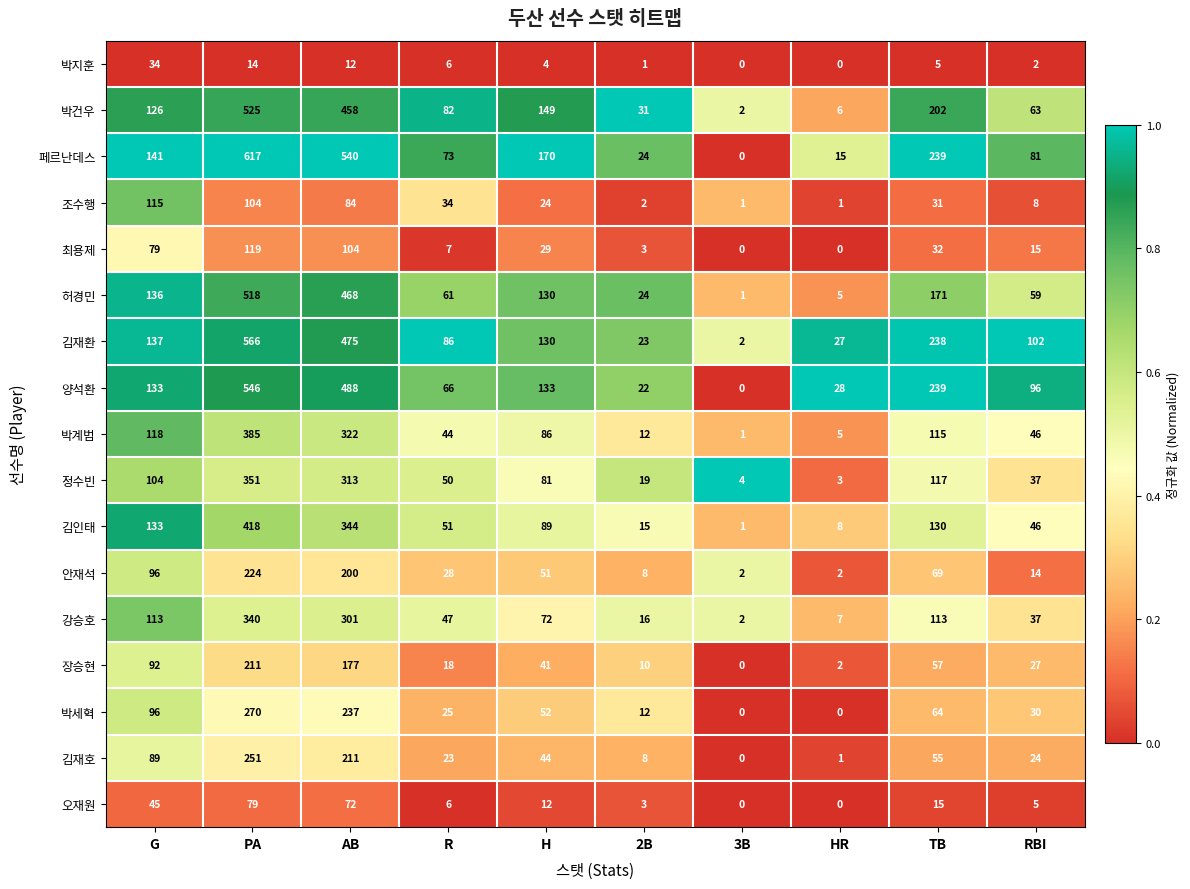

List the series in order of their peak value, lowest first.

박지훈, 오재원, 조수행, 최용제, 장승현, 안재석, 김재호, 박세혁, 강승호, 정수빈, 박계범, 김인태, 허경민, 박건우, 양석환, 김재환, 페르난데스